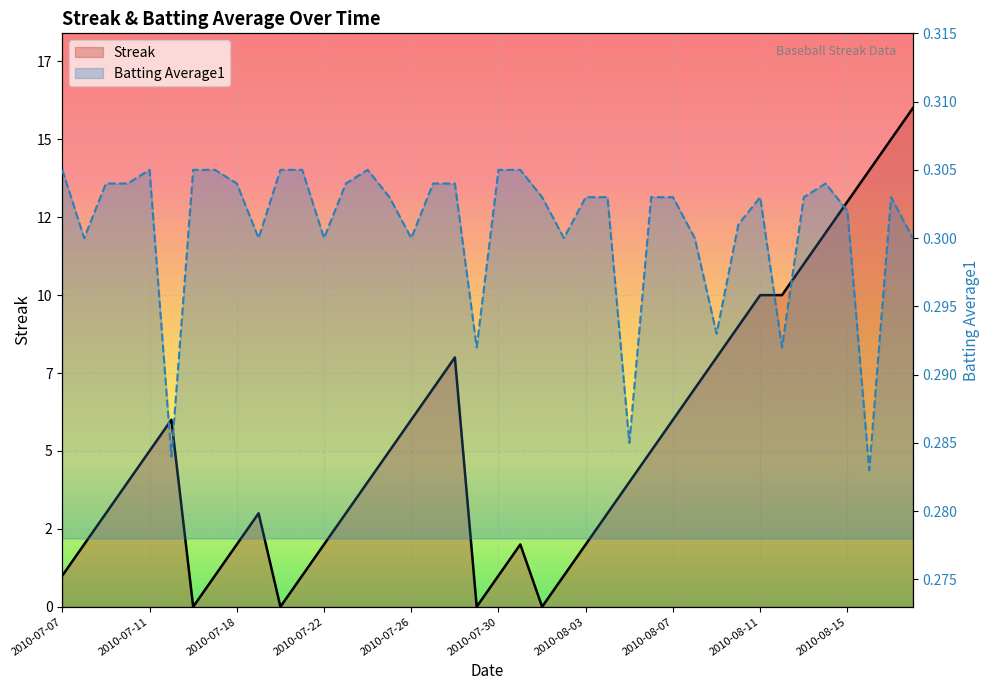

How many lines are shown in the chart?

2